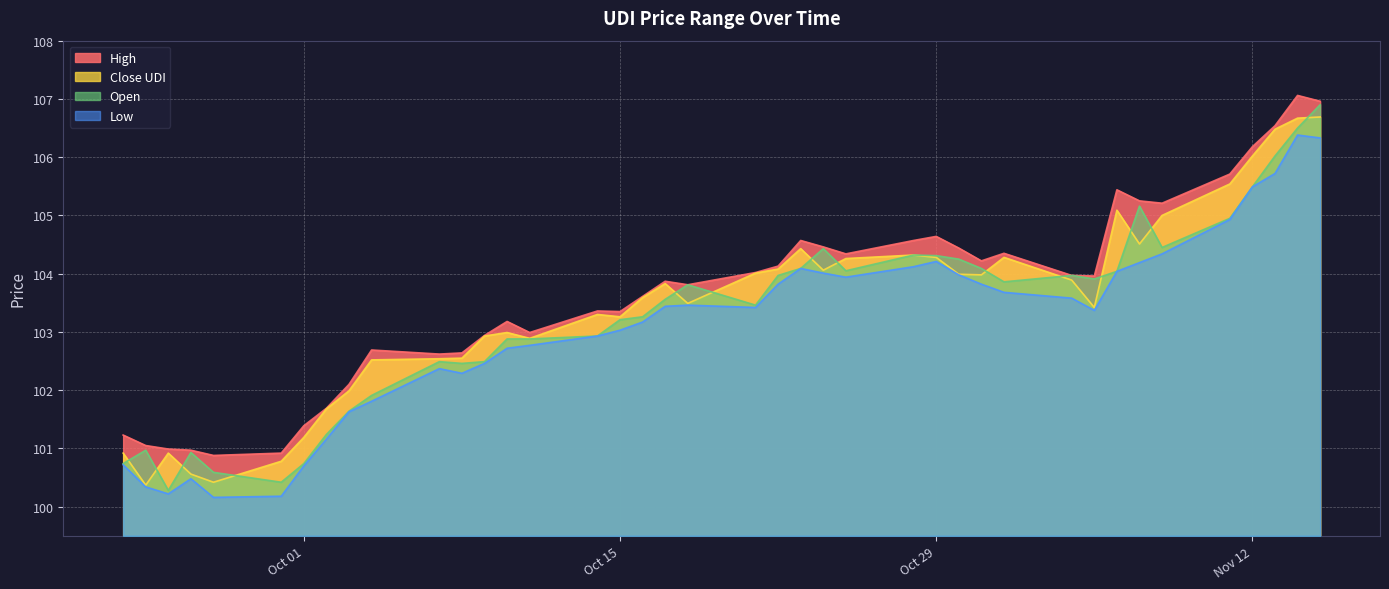

How many lines are shown in the chart?

4